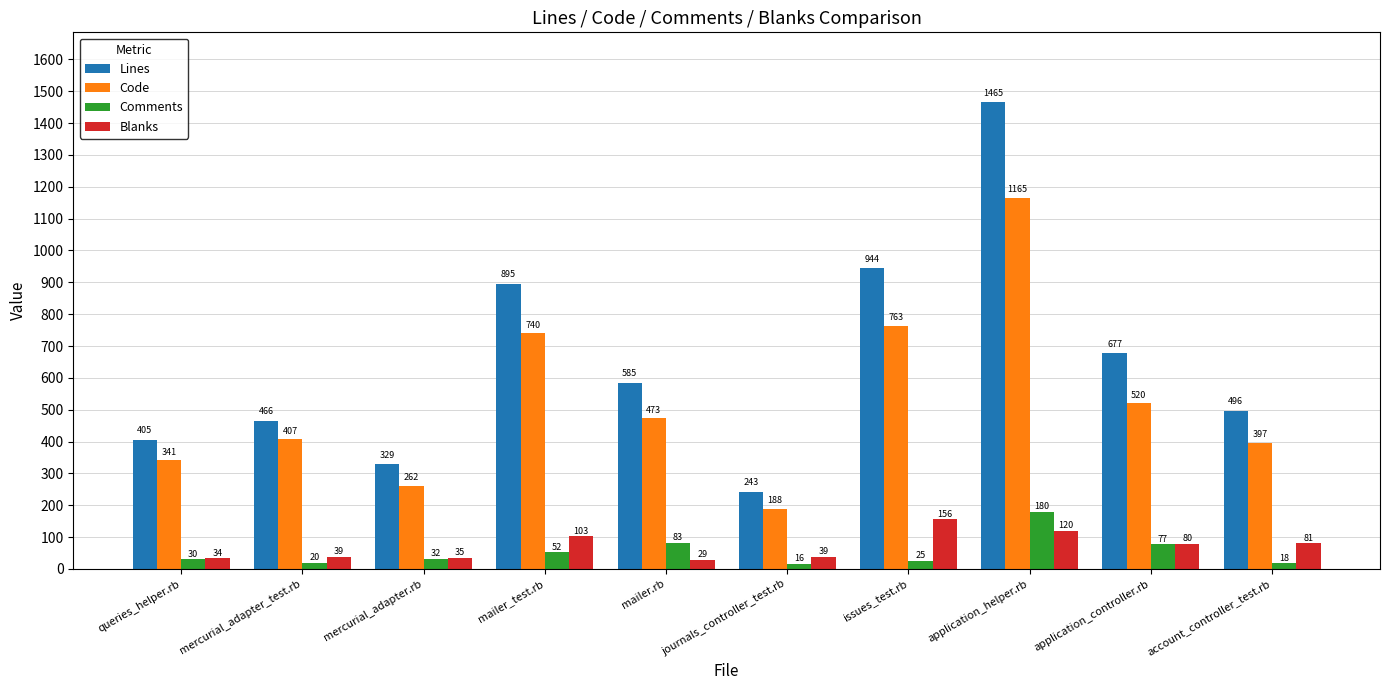

Is the value of Lines at mercurial_adapter.rb greater than the value of Blanks at mailer_test.rb?

Yes